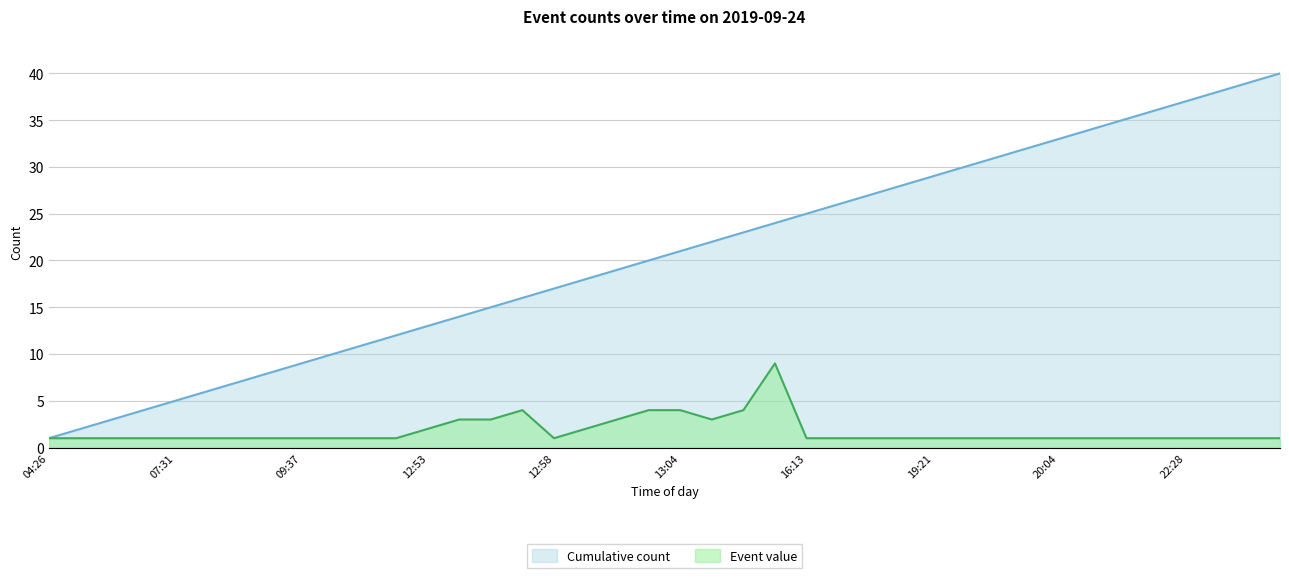

Reading left to right, what are all the values shown in this chart?

Cumulative count: 1	2	3	4	5	6	7	8	9	10	11	12	13	14	15	16	17	18	19	20	21	22	23	24	25	26	27	28	29	30	31	32	33	34	35	36	37	38	39	40
Event value: 1	1	1	1	1	1	1	1	1	1	1	1	2	3	3	4	1	2	3	4	4	3	4	9	1	1	1	1	1	1	1	1	1	1	1	1	1	1	1	1